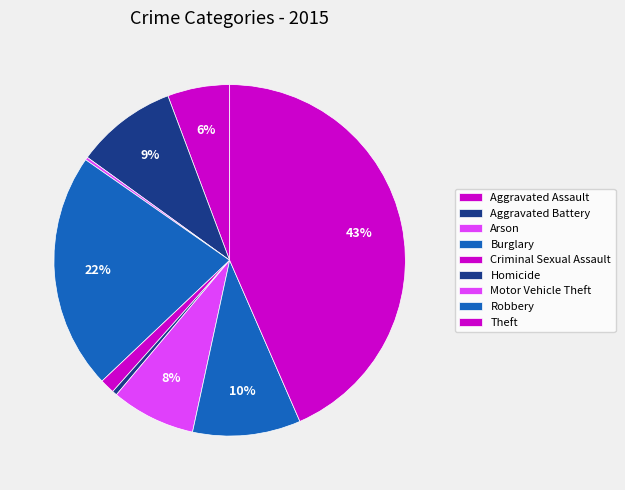

Which slice is the smallest?

Arson